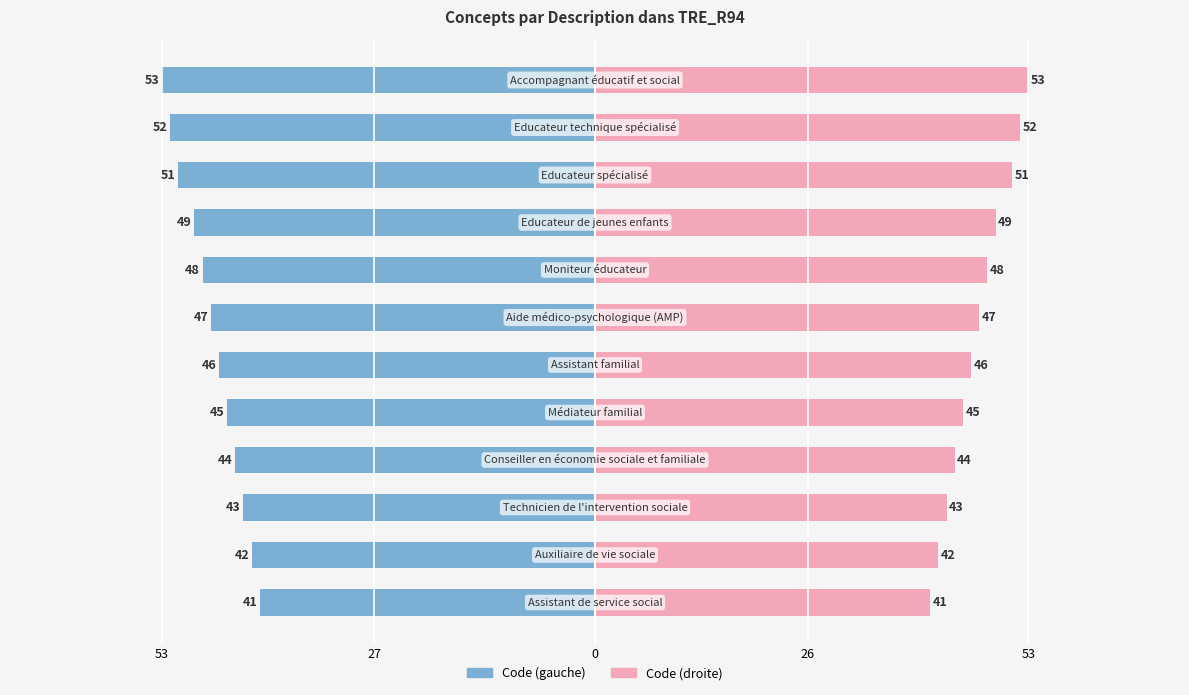

What is the highest value of the Code (right) series?

53